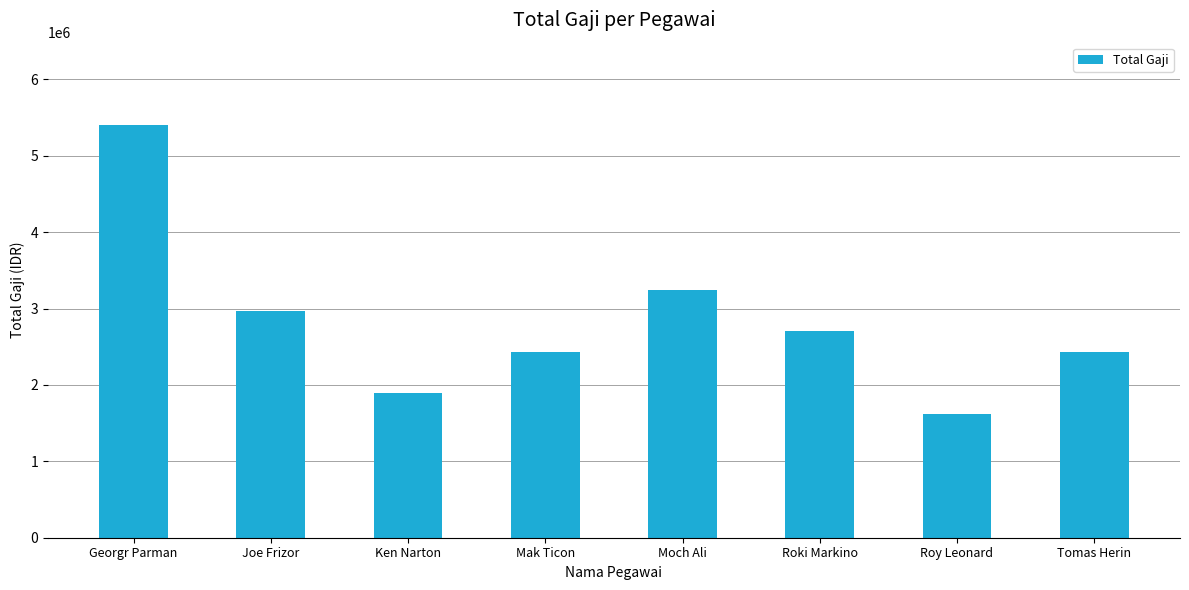

What is the greatest value displayed?

5400000